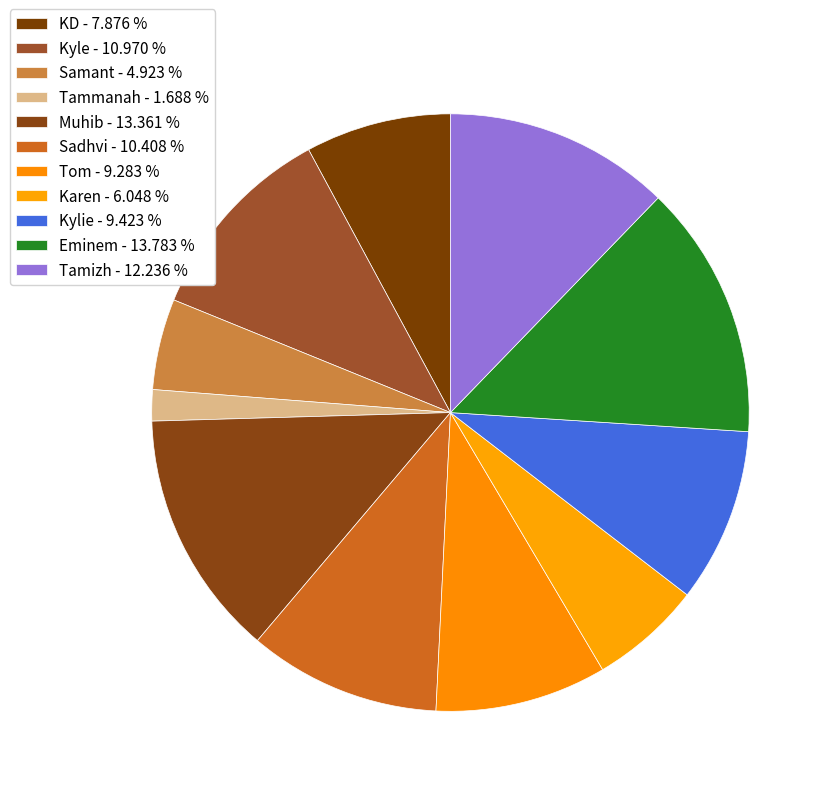

The Muhib slice represents 13% of the pie. True or false?

True